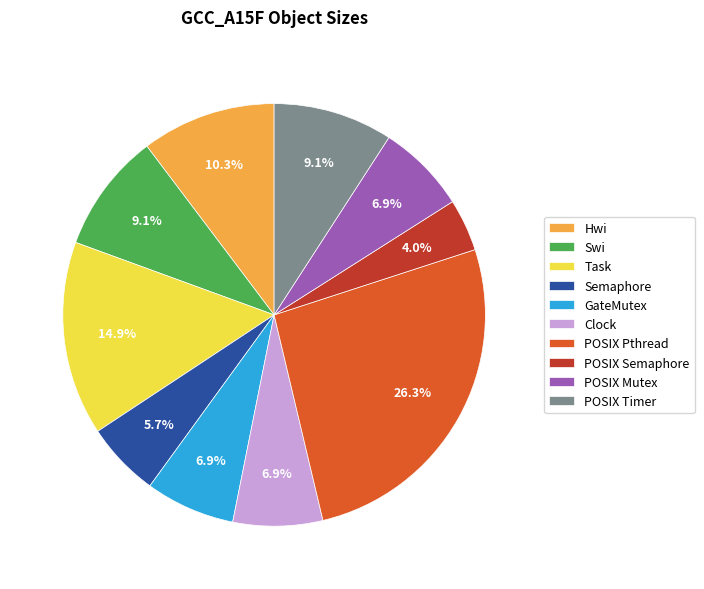

What portion of the pie excludes Task?

85.1%